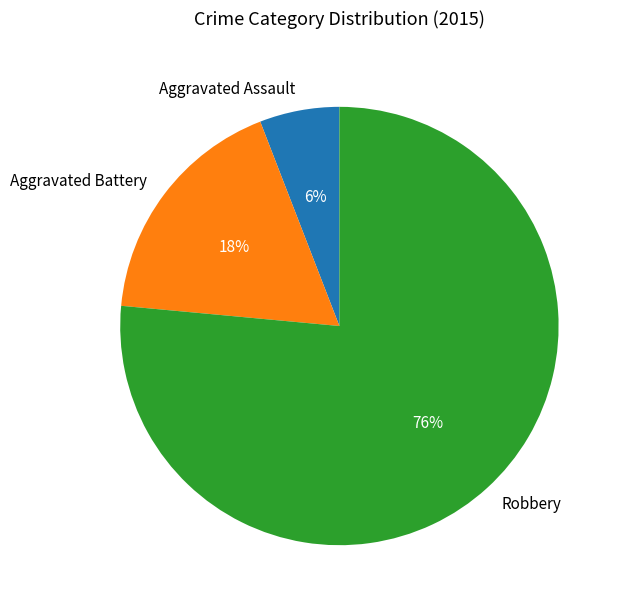

Which category has the biggest portion of the pie?

Robbery